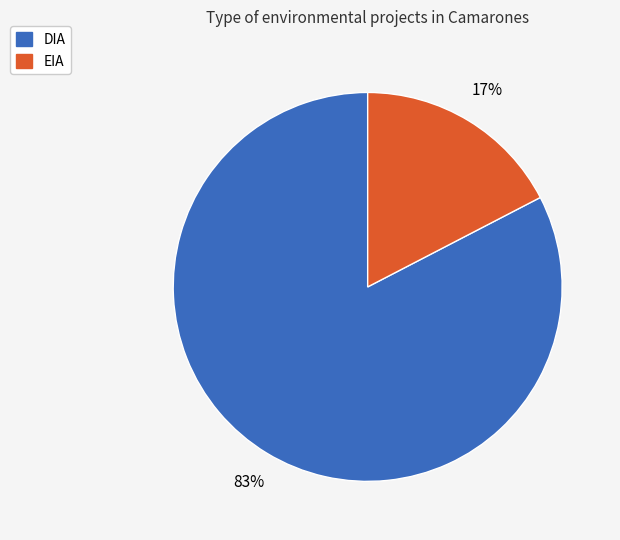

What percentage is the DIA slice, to the nearest percent?

83%